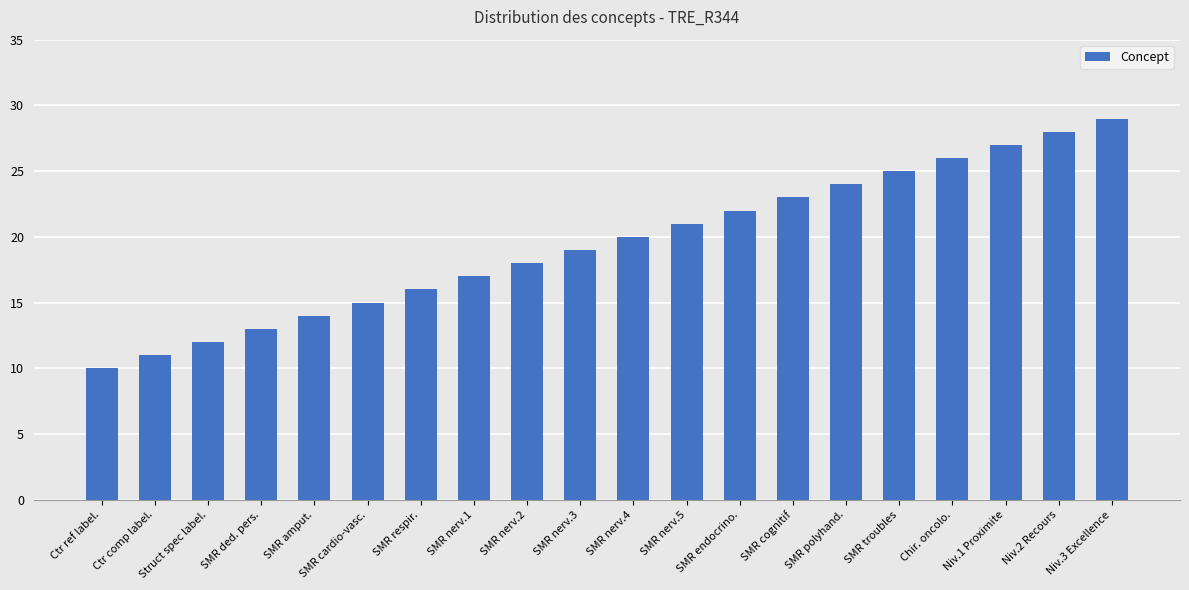

Is it true that the value at Niv.3 Excellence is 14?

False